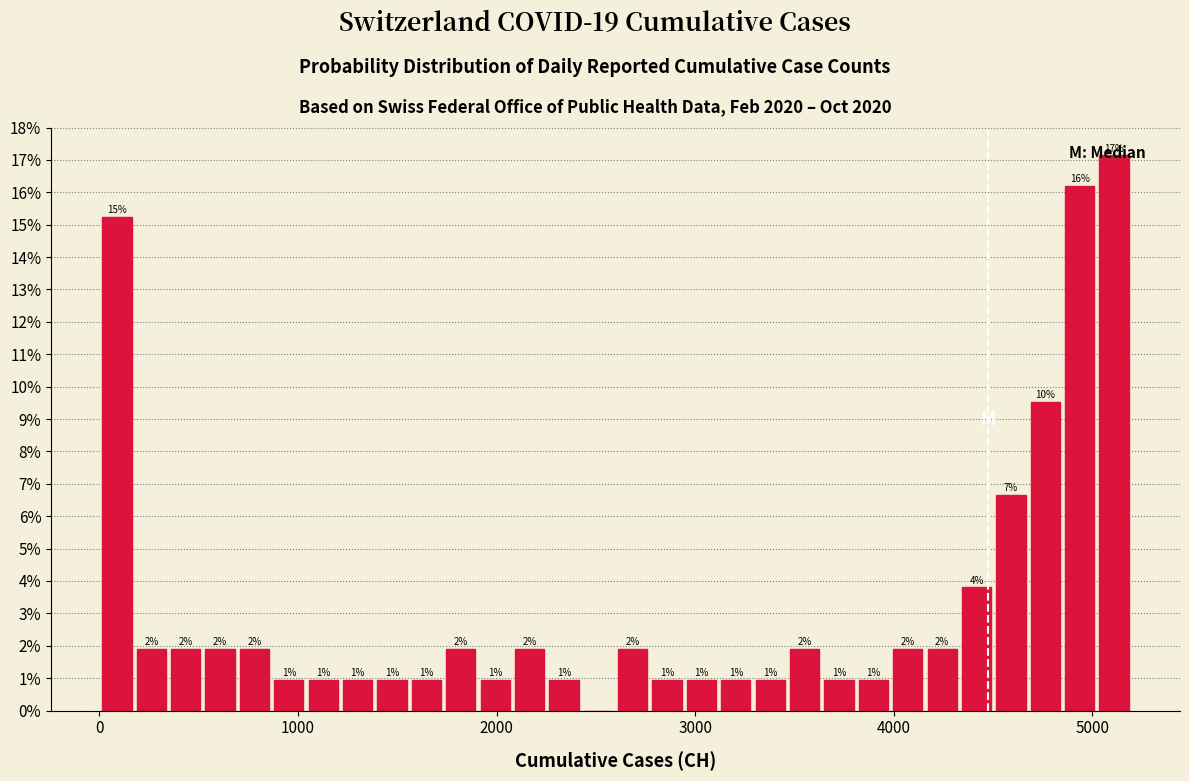

Around what value on the x-axis is the tallest bar? Give the approximate position of its centre, as read against the axis.

5100